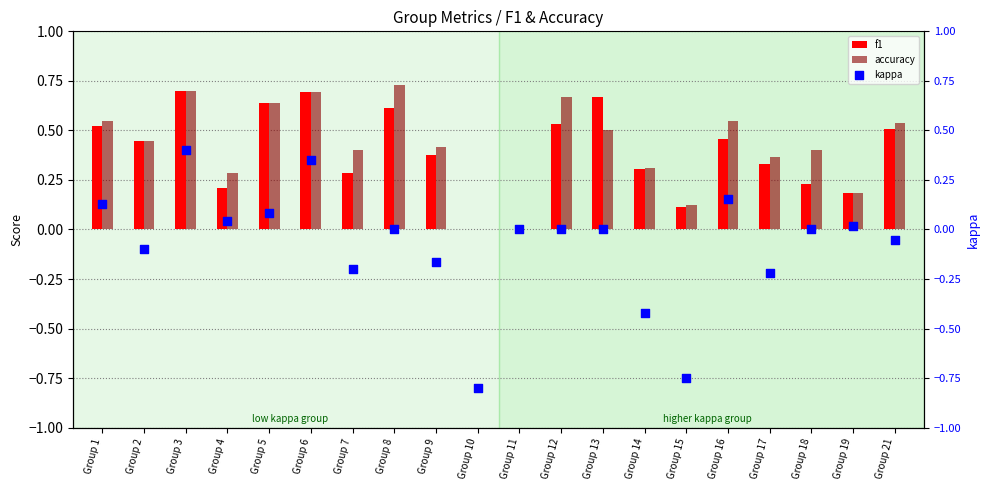

What is the total value across all series at Group 21?

1.0